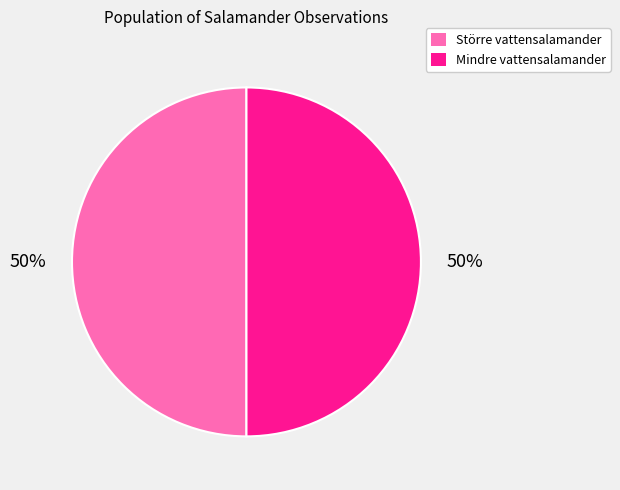

To the nearest percent, what is the average slice percentage?

50%